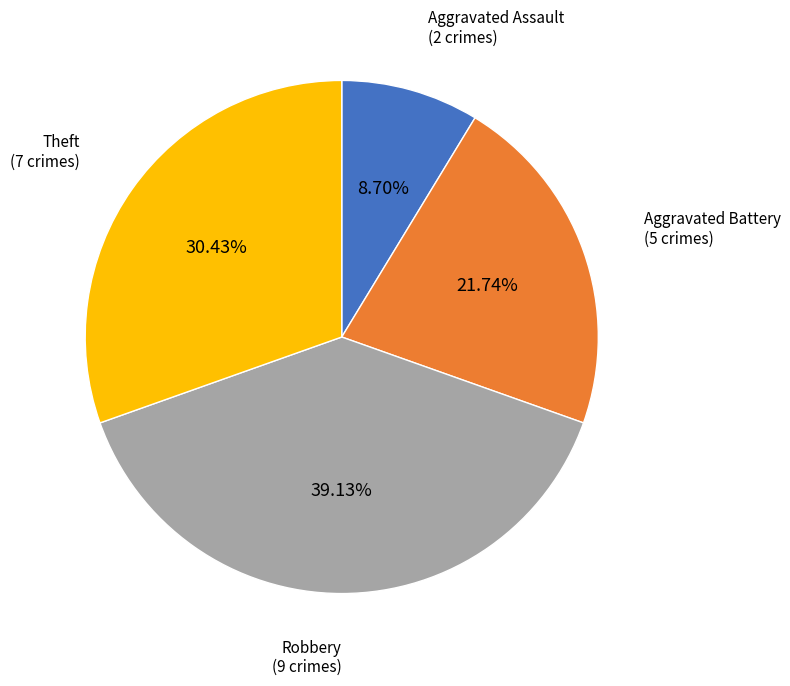

Is there any slice that represents more than half of the pie?

No